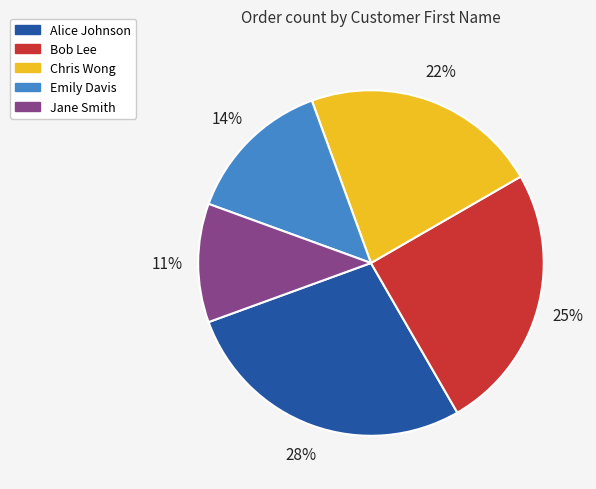

True or false: Chris Wong accounts for 13% of the total.

False